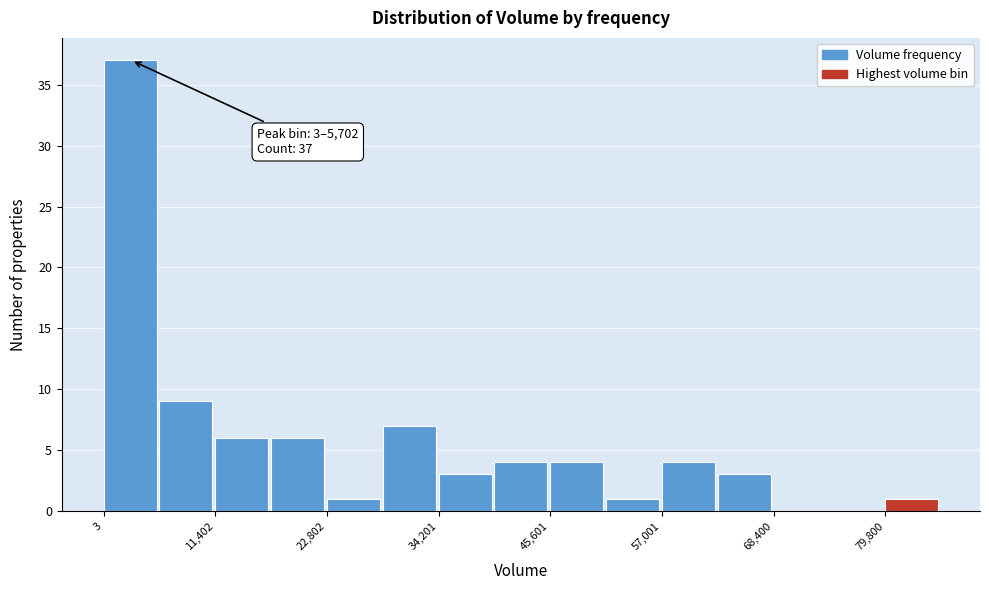

Around what value on the x-axis is the tallest bar? Give the approximate position of its centre, as read against the axis.

2000